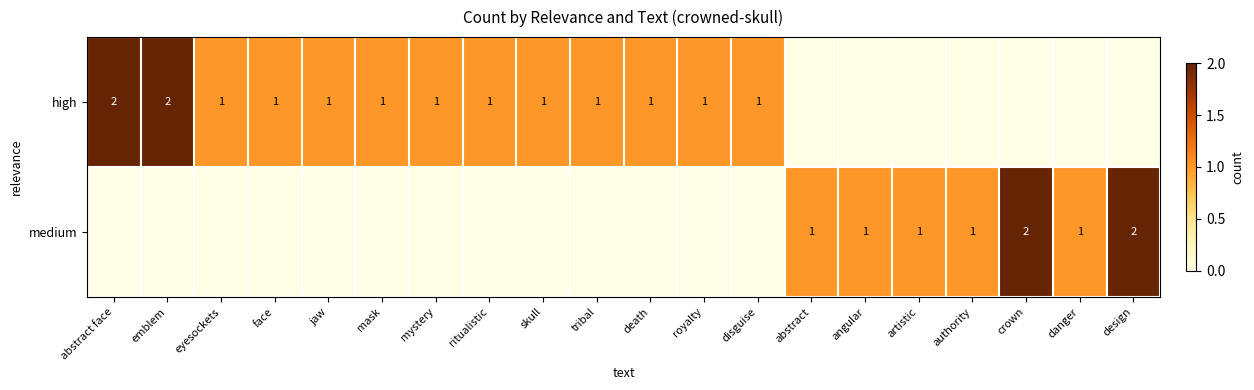

True or false: medium has a value of 1 at artistic.

True